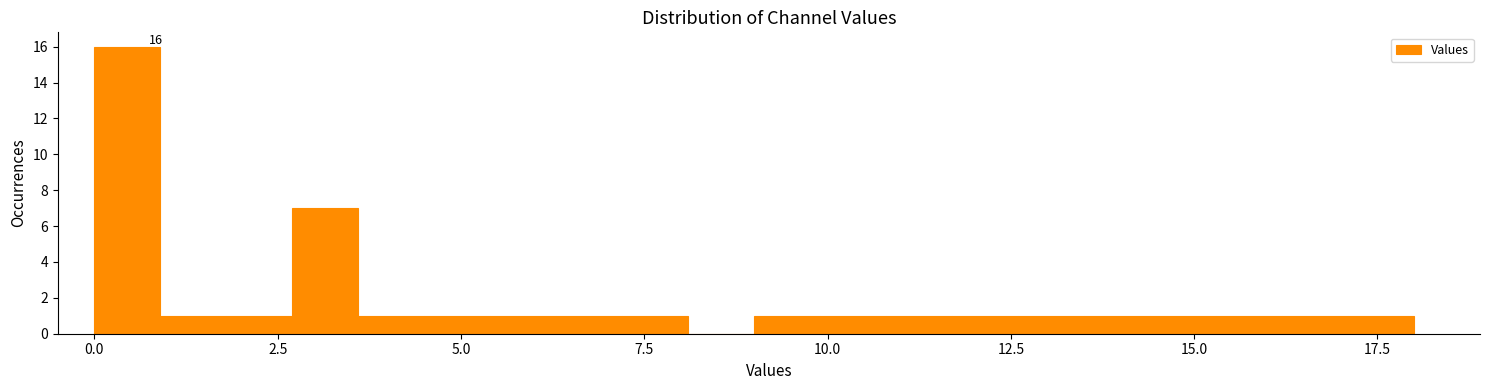

Read against the x-axis, roughly where is the centre of the tallest bar?

0.5